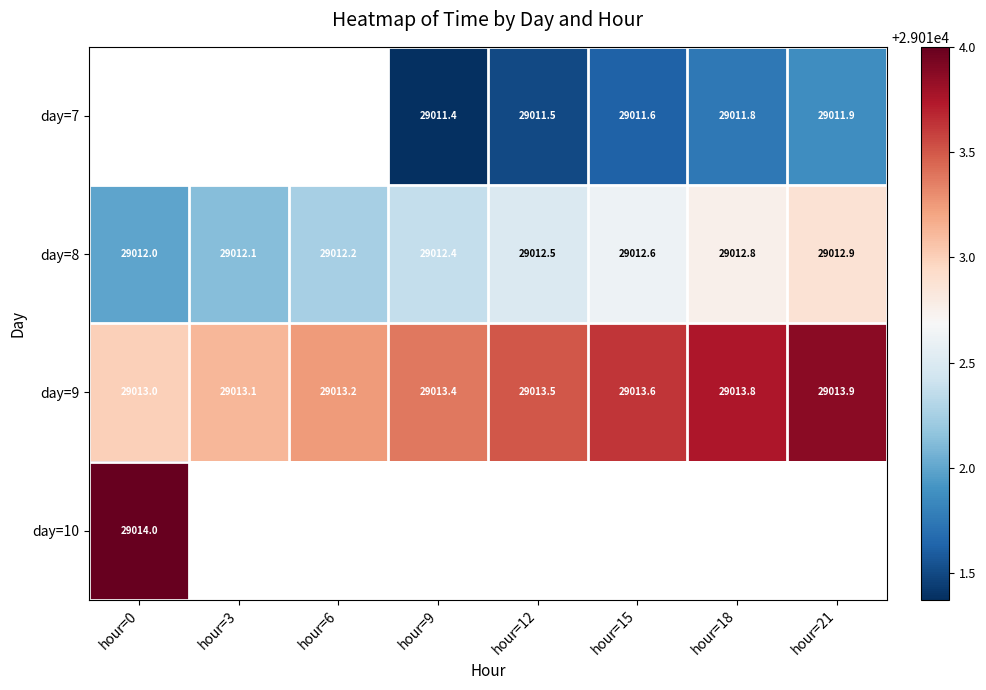

Is the value of day=8 at hour=6 greater than the value of day=9 at hour=21?

No